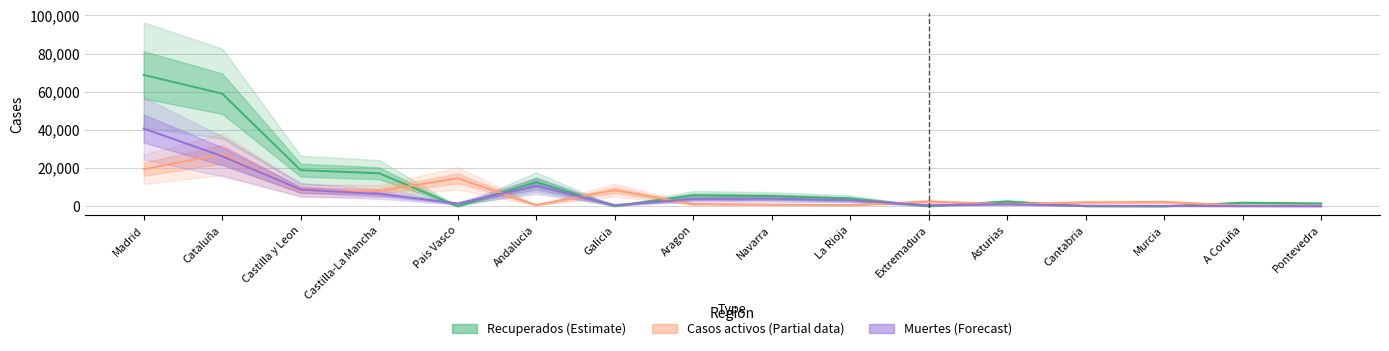

What is the value of the Casos activos point at the 10th from the left?

583